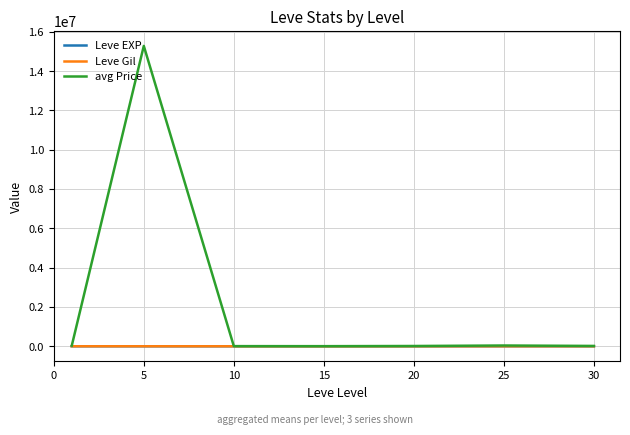

What is the maximum value shown in the chart?

15282745.2